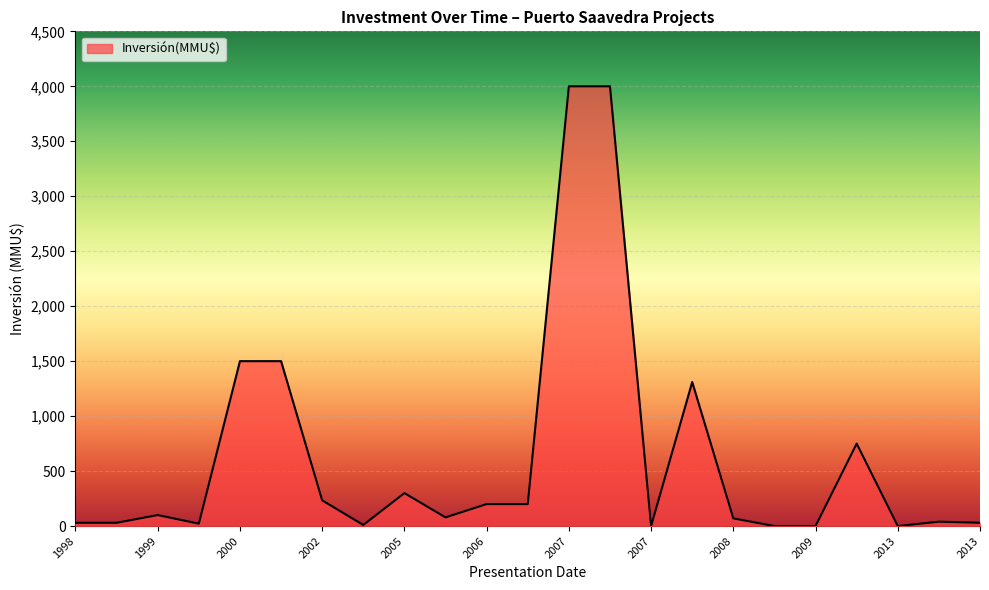

What is the maximum value shown in the chart?

4000